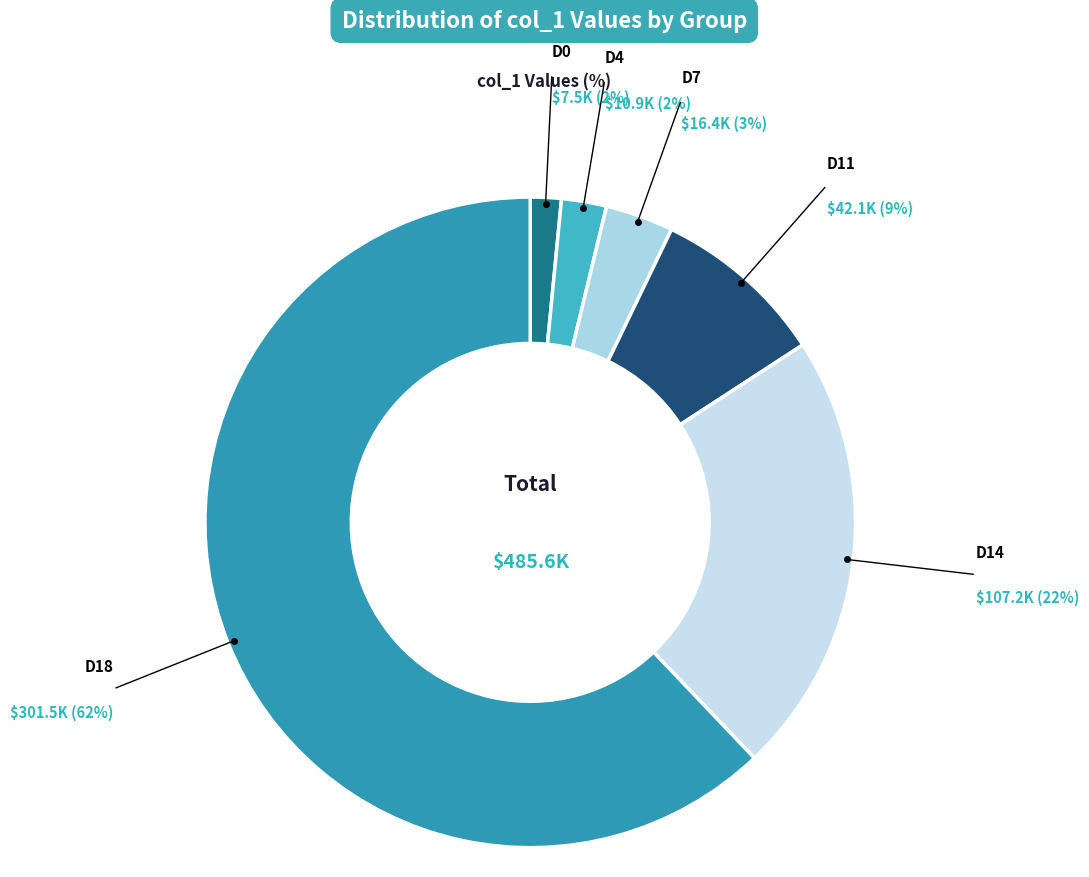

Count the number of slices in the pie.

6